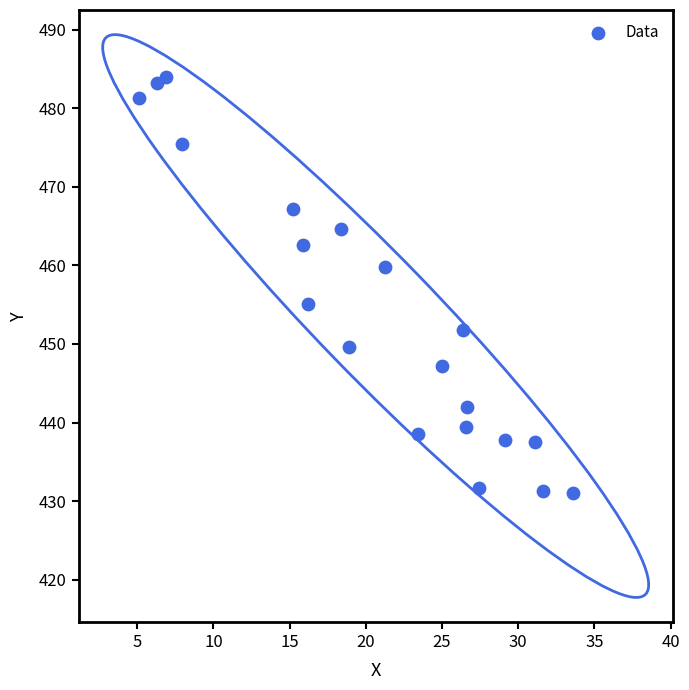

What Y value in the scatter plot is closest to 457?

455.1